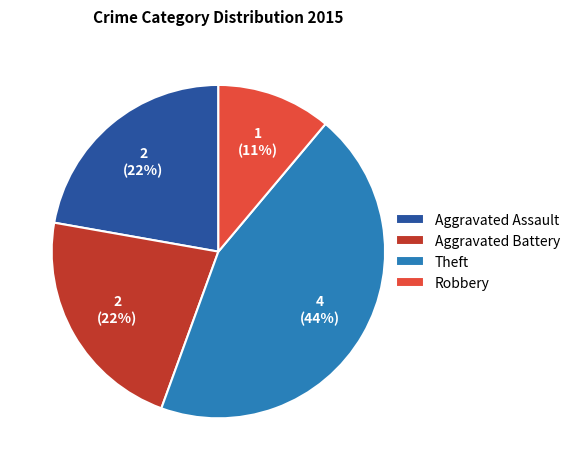

How many slices are in this pie chart?

4